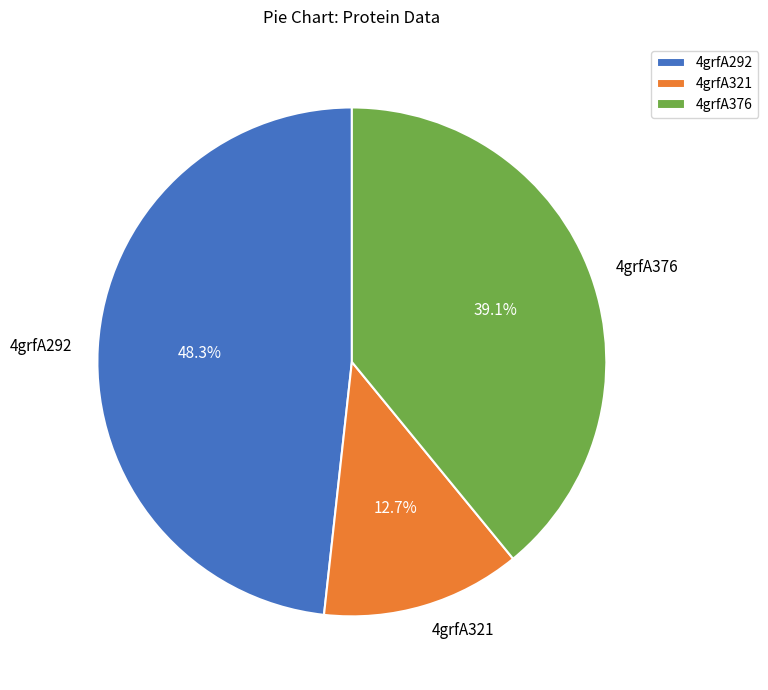

Which category has the smallest portion of the pie?

4grfA321